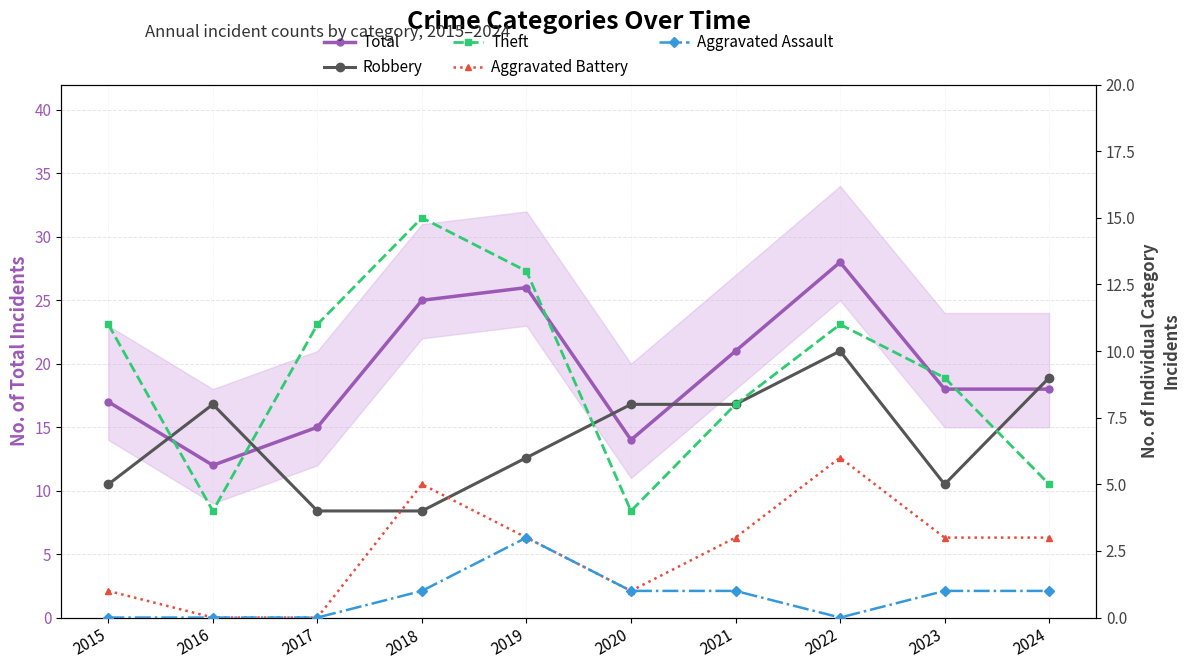

True or false: Robbery and Total cross at least once.

False